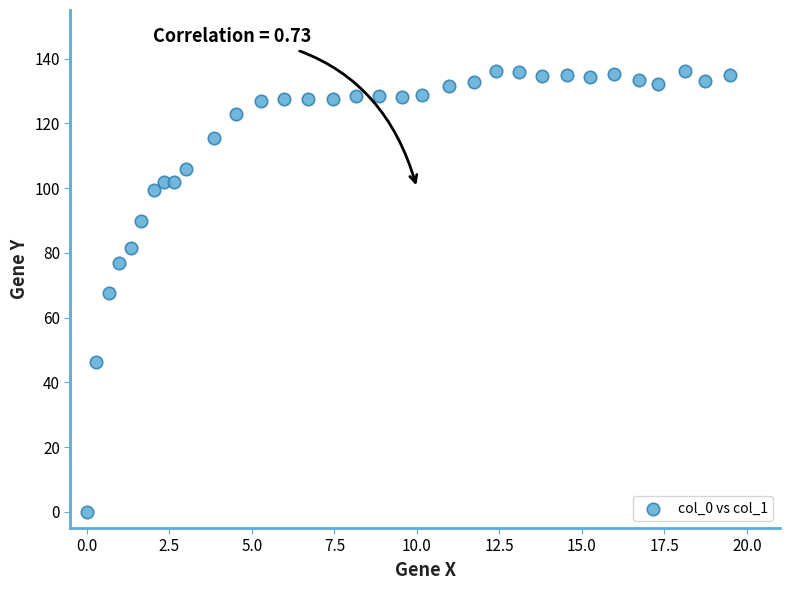

What is the range of Y values (max minus min)?

136.2